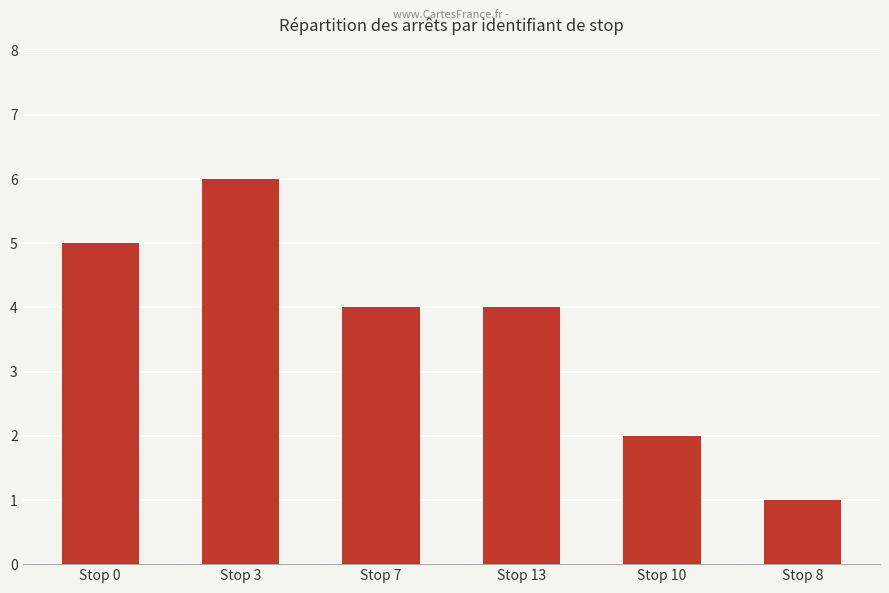

At which category does the chart reach its peak across all series?

Stop 3